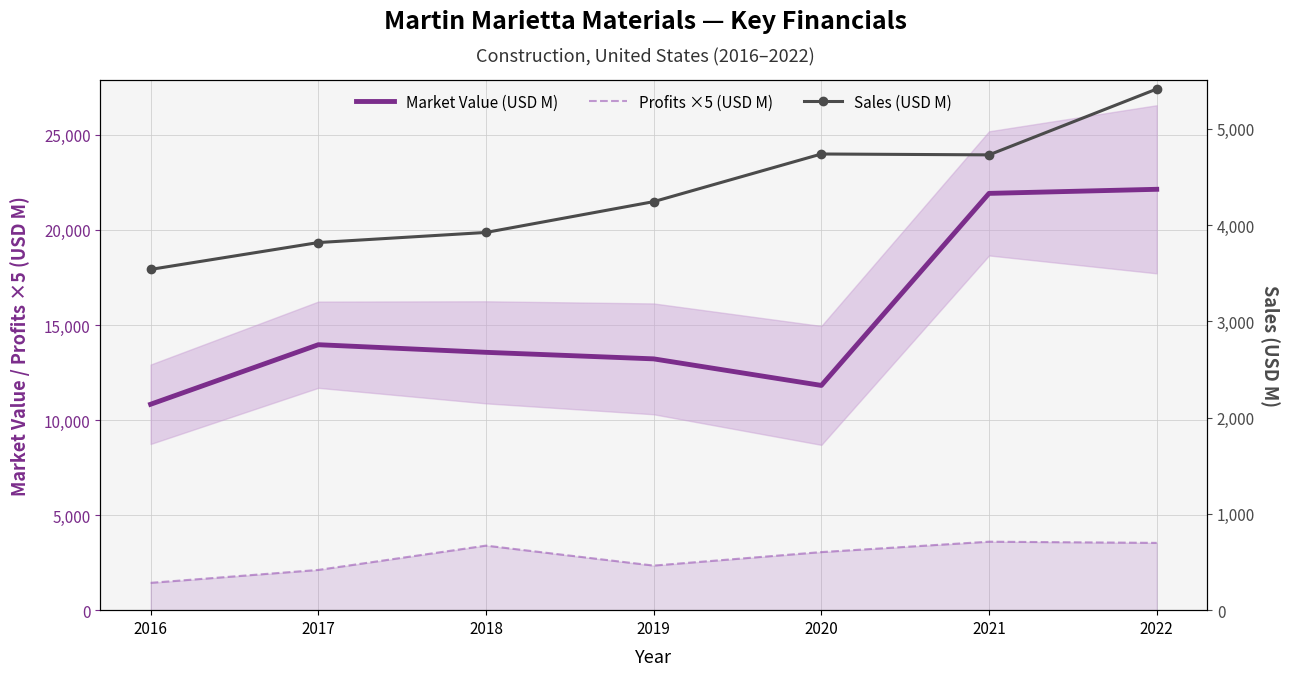

True or false: Profits ×5 (USD M) and Sales (USD M) cross at least once.

False